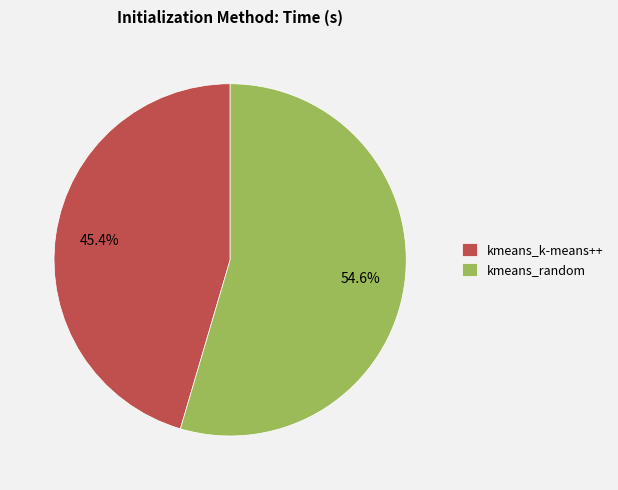

Which category has the biggest portion of the pie?

kmeans_random